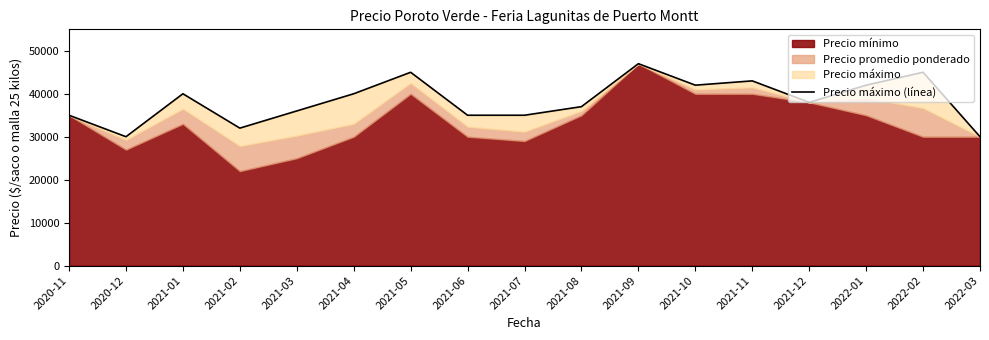

What is the label of the 4th point from the left?

2021-02